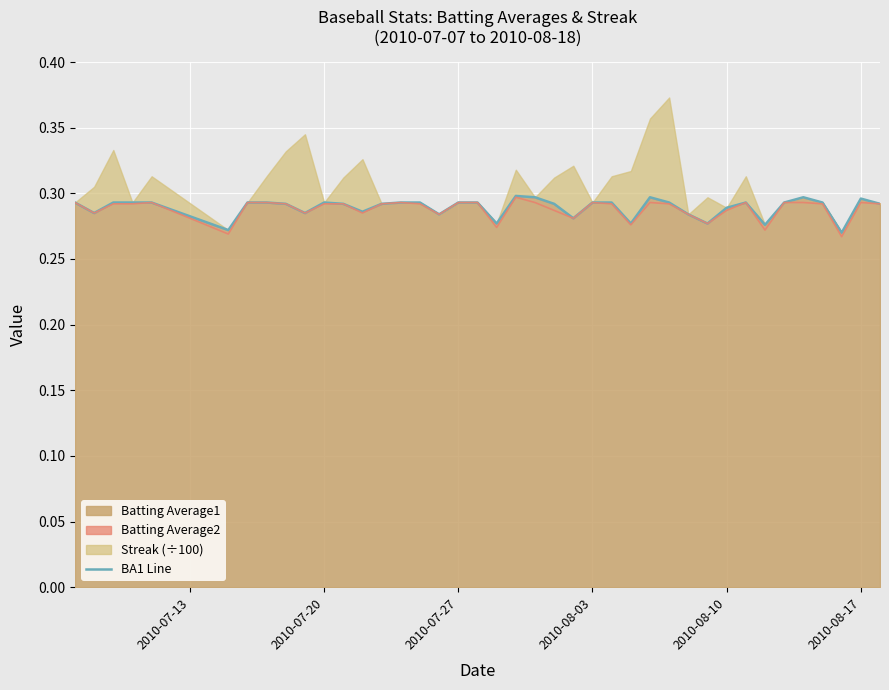

What is the sum of all values?

11.6